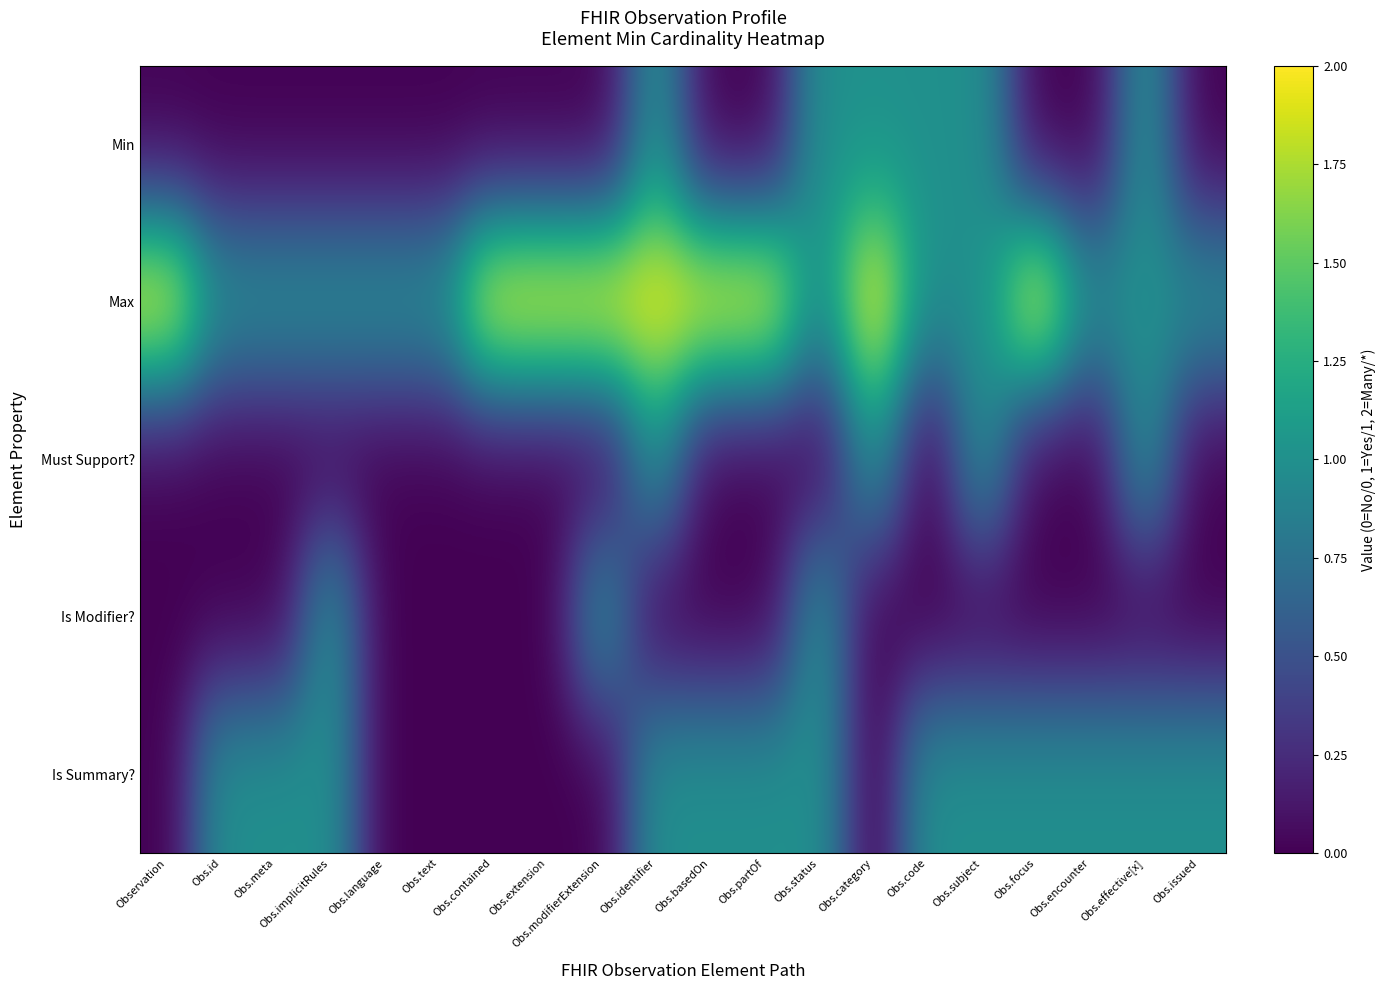

Reading right to left, what are all the values shown in this chart?

Min: Obs.issued=0	Obs.effective[x]=1	Obs.encounter=0	Obs.focus=0	Obs.subject=1	Obs.code=1	Obs.category=1	Obs.status=1	Obs.partOf=0	Obs.basedOn=0	Obs.identifier=1	Obs.modifierExtension=0	Obs.extension=0	Obs.contained=0	Obs.text=0	Obs.language=0	Obs.implicitRules=0	Obs.meta=0	Obs.id=0	Observation=0
Max: Obs.issued=1	Obs.effective[x]=1	Obs.encounter=1	Obs.focus=2	Obs.subject=1	Obs.code=1	Obs.category=2	Obs.status=1	Obs.partOf=2	Obs.basedOn=2	Obs.identifier=2	Obs.modifierExtension=2	Obs.extension=2	Obs.contained=2	Obs.text=1	Obs.language=1	Obs.implicitRules=1	Obs.meta=1	Obs.id=1	Observation=2
Must Support?: Obs.issued=0	Obs.effective[x]=1	Obs.encounter=0	Obs.focus=0	Obs.subject=1	Obs.code=0	Obs.category=1	Obs.status=0	Obs.partOf=0	Obs.basedOn=0	Obs.identifier=1	Obs.modifierExtension=0	Obs.extension=0	Obs.contained=0	Obs.text=0	Obs.language=0	Obs.implicitRules=0	Obs.meta=0	Obs.id=0	Observation=0
Is Modifier?: Obs.issued=0	Obs.effective[x]=0	Obs.encounter=0	Obs.focus=0	Obs.subject=0	Obs.code=0	Obs.category=0	Obs.status=1	Obs.partOf=0	Obs.basedOn=0	Obs.identifier=0	Obs.modifierExtension=1	Obs.extension=0	Obs.contained=0	Obs.text=0	Obs.language=0	Obs.implicitRules=1	Obs.meta=0	Obs.id=0	Observation=0
Is Summary?: Obs.issued=1	Obs.effective[x]=1	Obs.encounter=1	Obs.focus=1	Obs.subject=1	Obs.code=1	Obs.category=0	Obs.status=1	Obs.partOf=1	Obs.basedOn=1	Obs.identifier=1	Obs.modifierExtension=0	Obs.extension=0	Obs.contained=0	Obs.text=0	Obs.language=0	Obs.implicitRules=1	Obs.meta=1	Obs.id=1	Observation=0